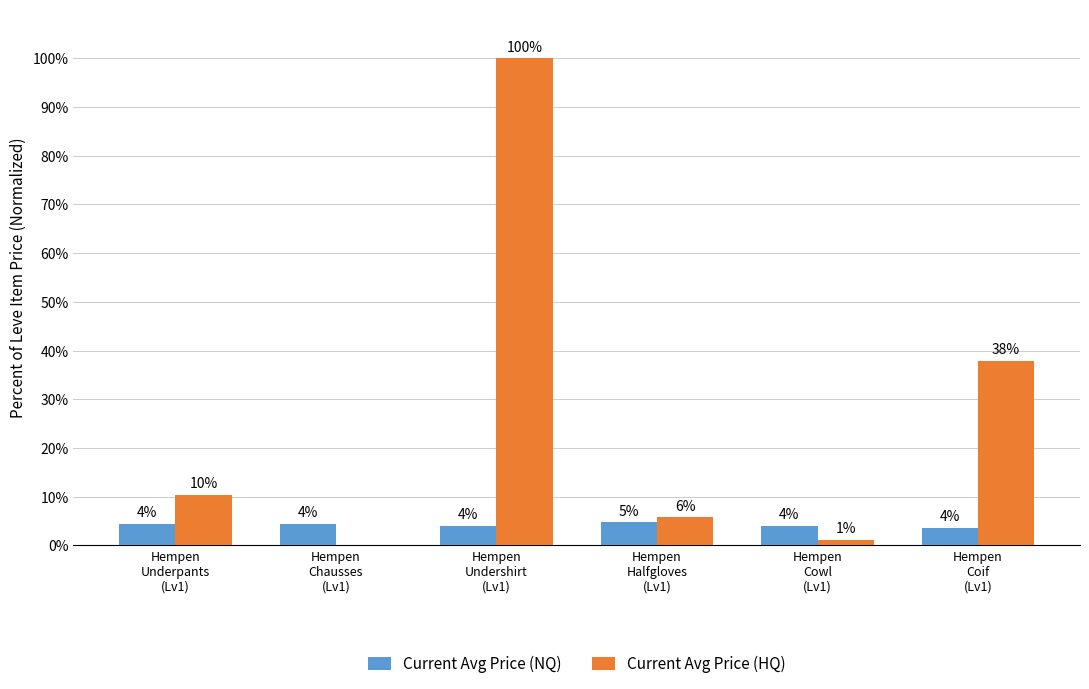

Reading right to left, what are all the values shown in this chart?

Current Avg Price (NQ): 3.6	4.1	4.8	4.1	4.5	4.5
Current Avg Price (HQ): 37.9	1.2	5.8	100.0	0.0	10.4